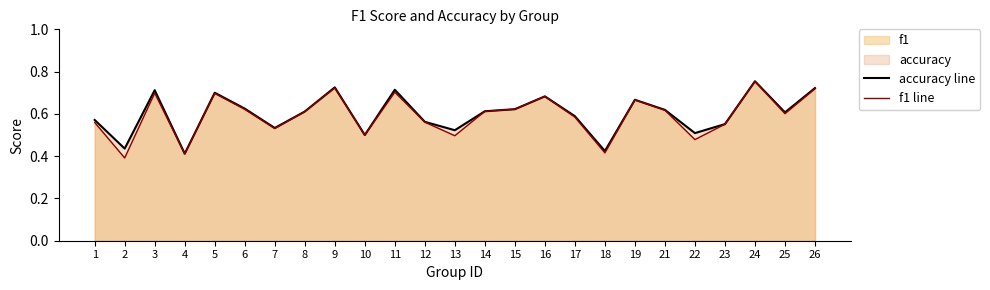

Where is f1 line nearest to the value 0?

2